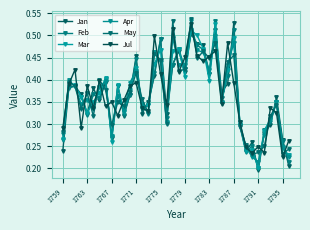

How many series are shown in this chart?

6